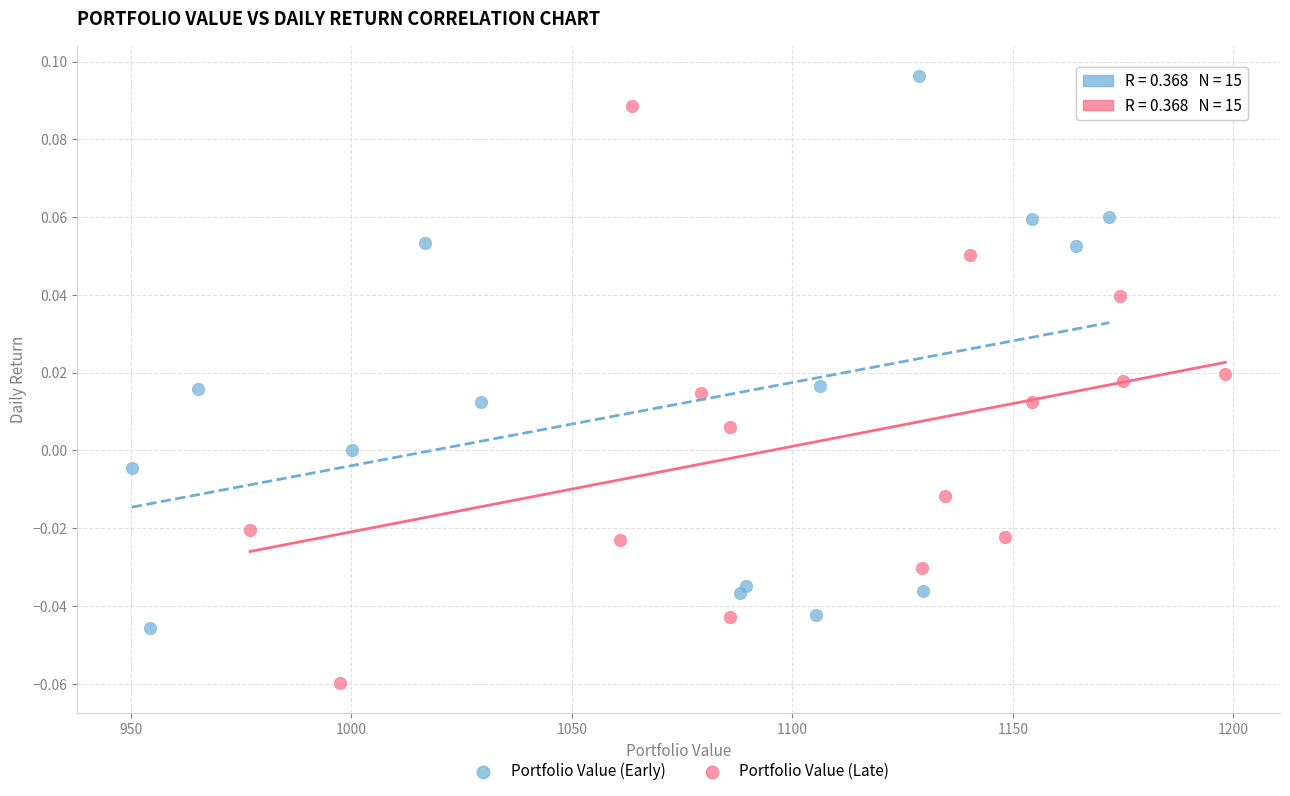

Which series contains the lowest Y value?

Portfolio Value (Late)